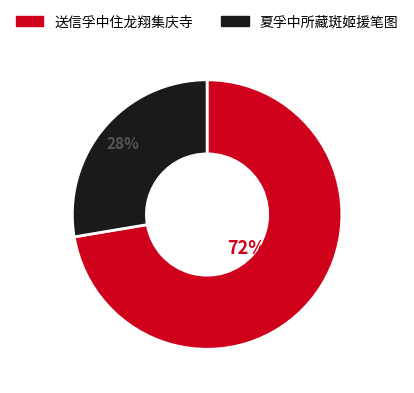

Is the sum of 夏孚中所藏斑姬援笔图 and 送信孚中住龙翔集庆寺 greater than half?

Yes